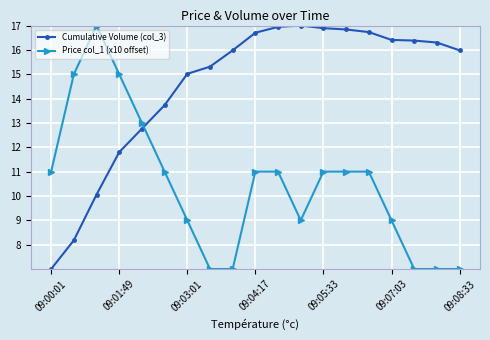

What is the difference between the maximum and minimum values in the Cumulative Volume (col_3) series?

10.0